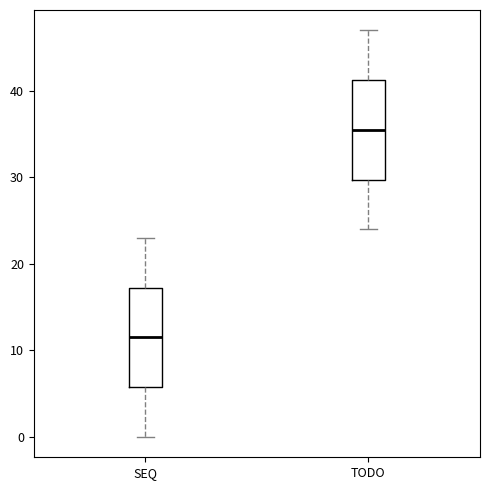

Reading left to right, read every box against the y-axis: the position of its median line, the range the box covers, and the ends of its whiskers. The values are not printed on the chart, so give them approximately, as read against the axis.

SEQ: median 12, box 6 to 17, whiskers 0 to 23
TODO: median 36, box 30 to 41, whiskers 24 to 47